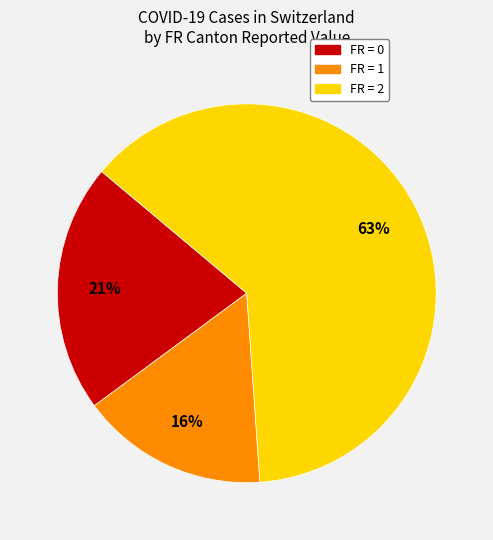

To the nearest percent, what is the average slice percentage?

33%